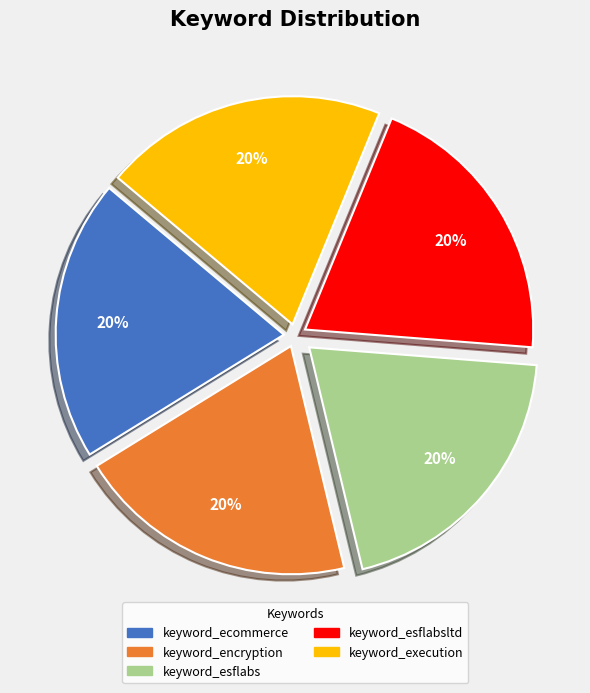

Is there any slice that represents more than half of the pie?

No